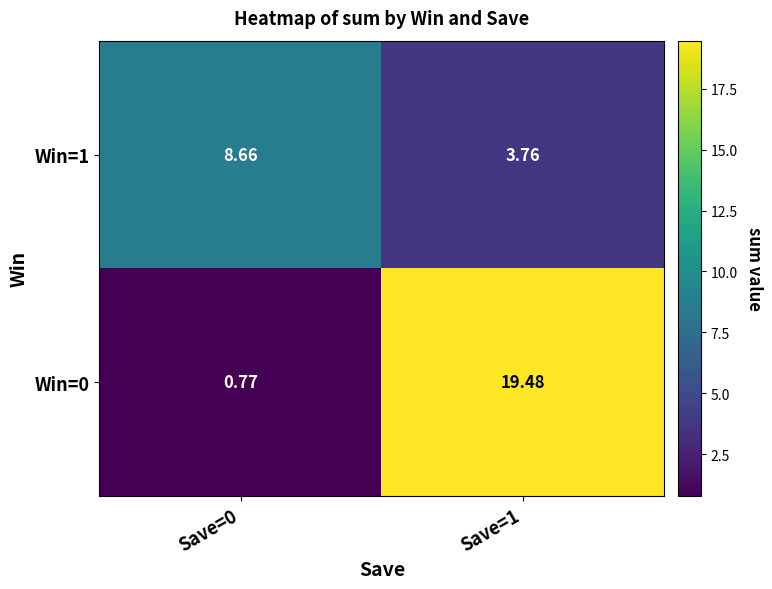

Is the value of Win=0 at Save=0 greater than the value of Win=1 at Save=1?

No